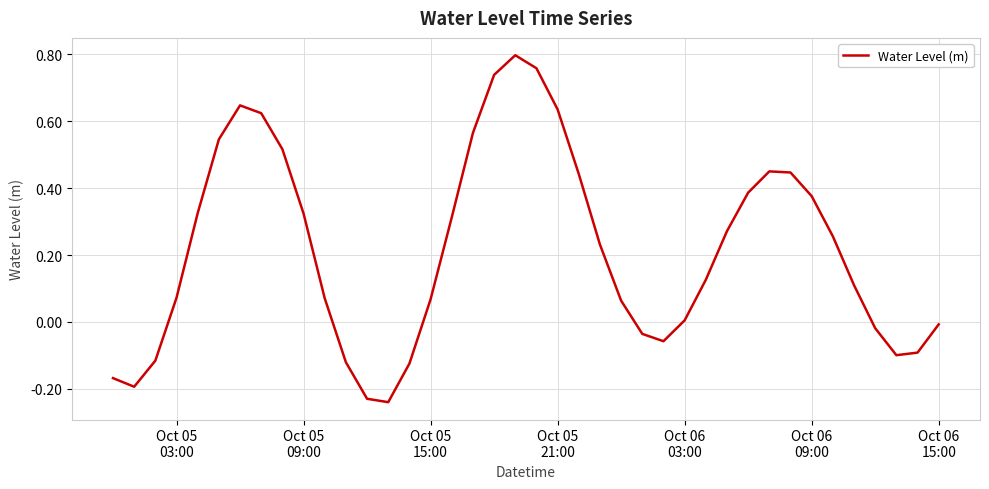

What is the difference between the maximum and minimum values?

1.0